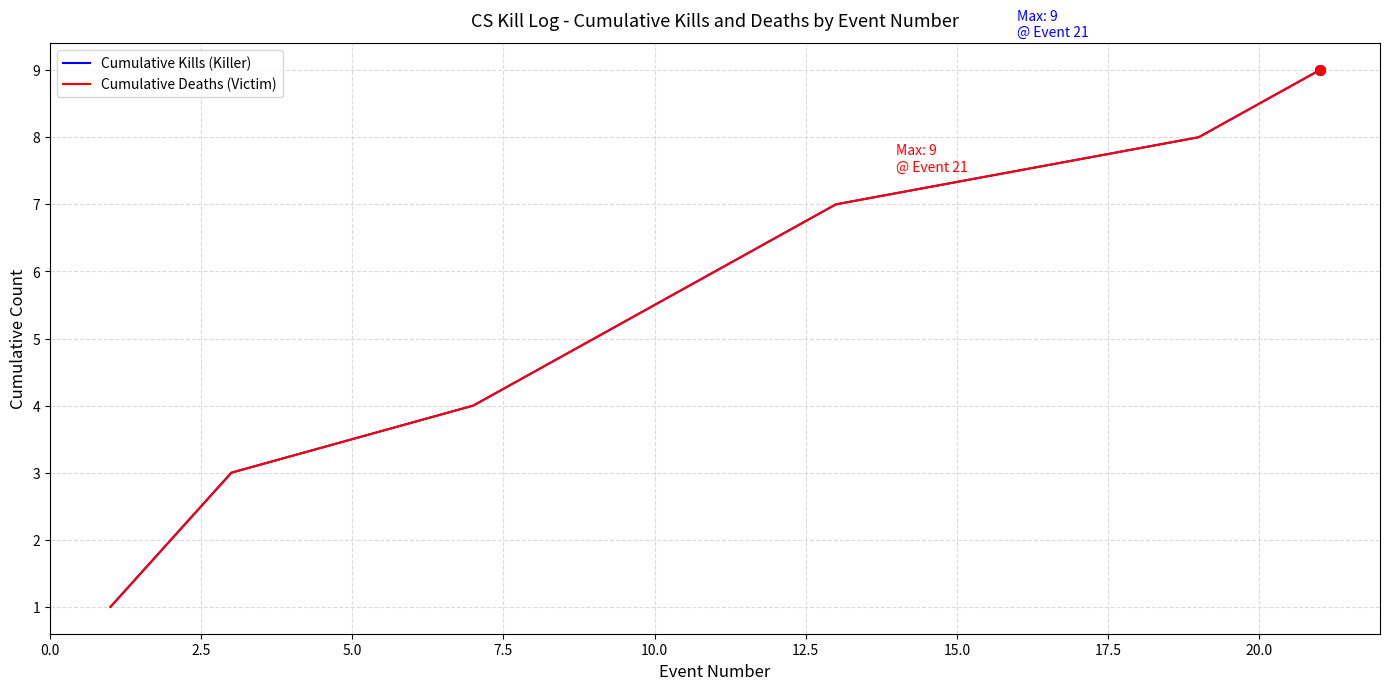

Does the chart have visible grid lines?

Yes